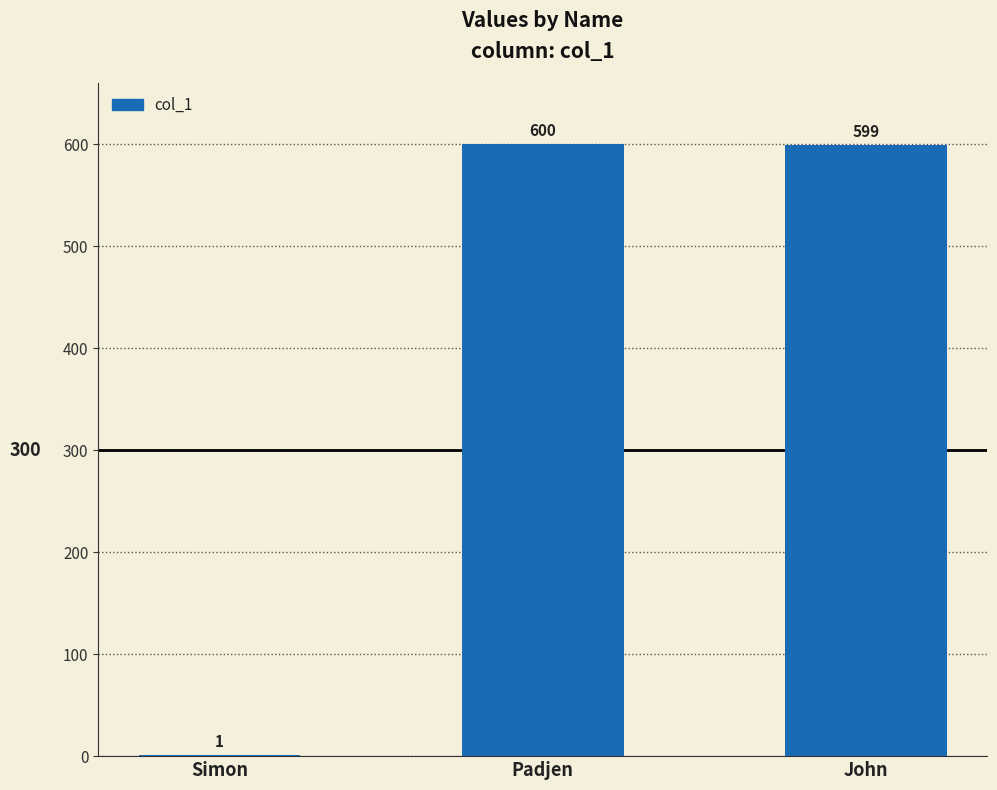

Reading left to right, transcribe all the data shown in this chart.

1	600	599